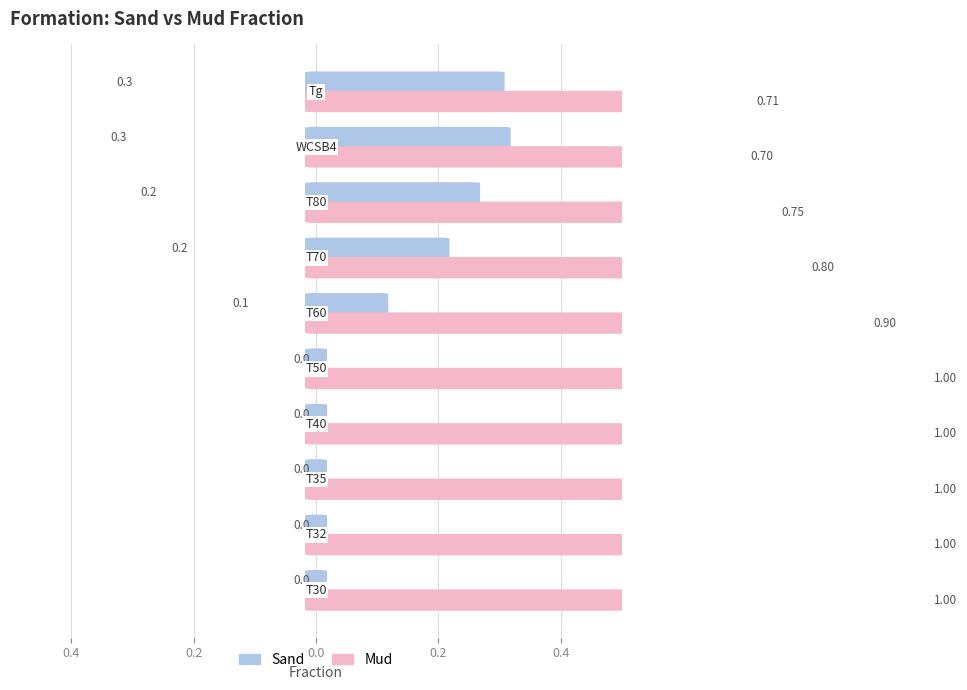

How many bars are there in each group?

2